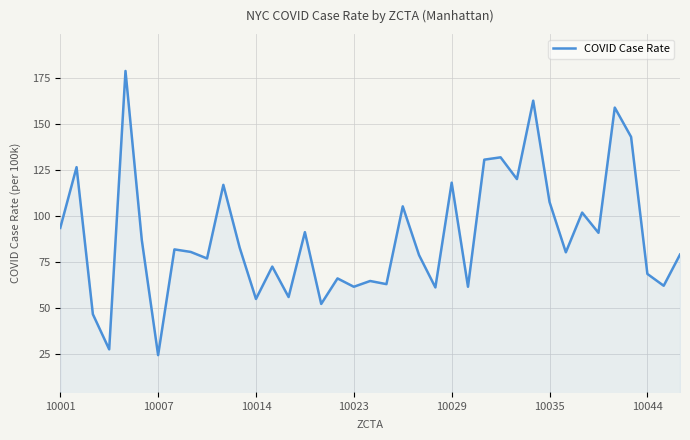

What is the difference between the second highest and minimum values?

138.3